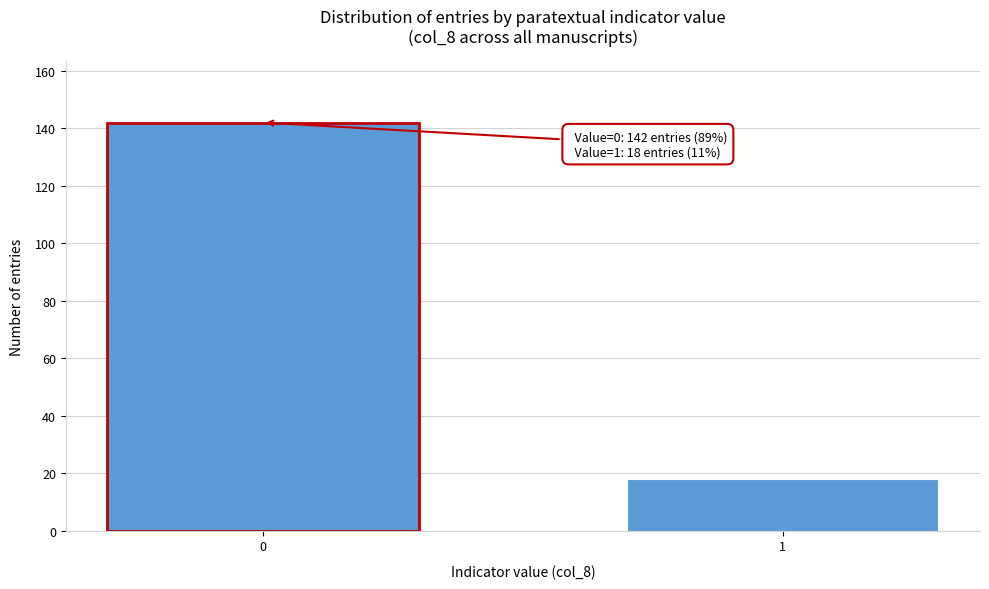

Reading left to right, what are all the values shown in this chart?

0=142	1=18